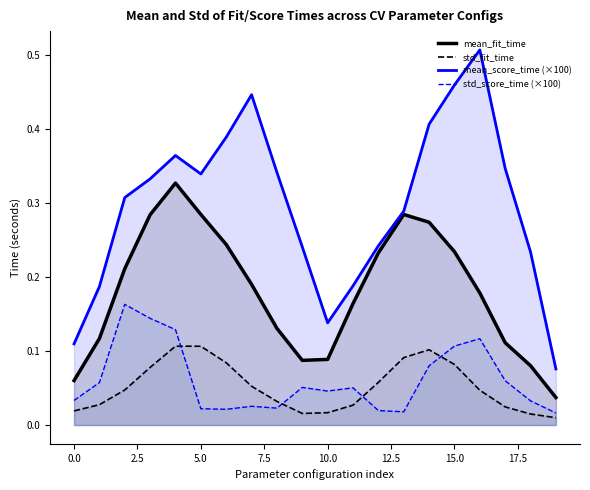

List the series in order of their peak value, lowest first.

std_fit_time, std_score_time (×100), mean_fit_time, mean_score_time (×100)